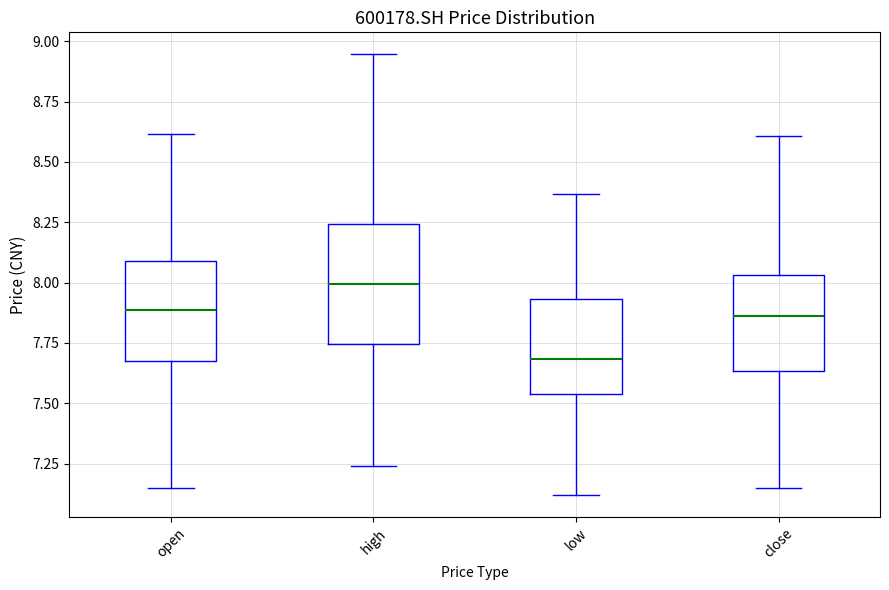

Which box's median line is the highest?

high